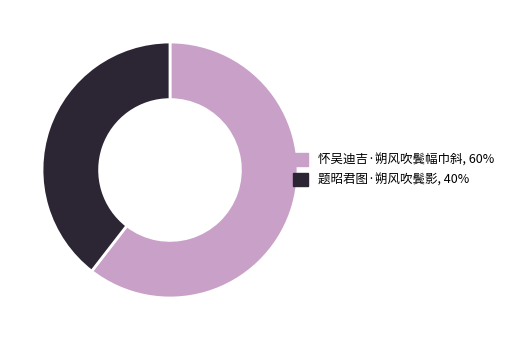

Which has a higher value, 怀吴迪吉·朔风吹鬓幅巾斜, 60% or 题昭君图·朔风吹鬓影, 40%?

怀吴迪吉·朔风吹鬓幅巾斜, 60%